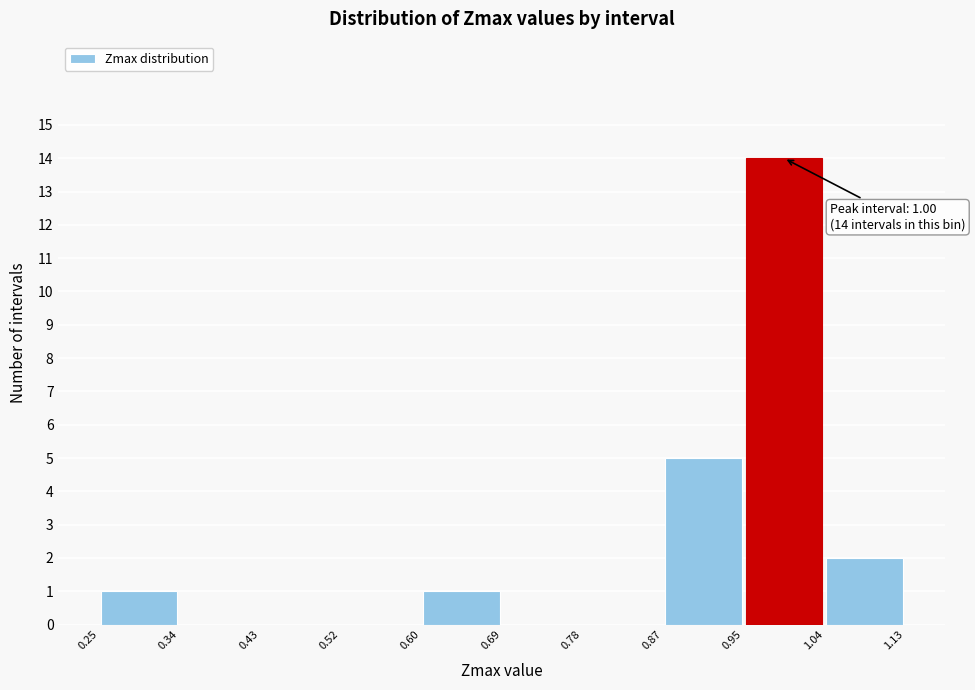

Over which range of the x-axis is the bar tallest?

0.95 to 1.04